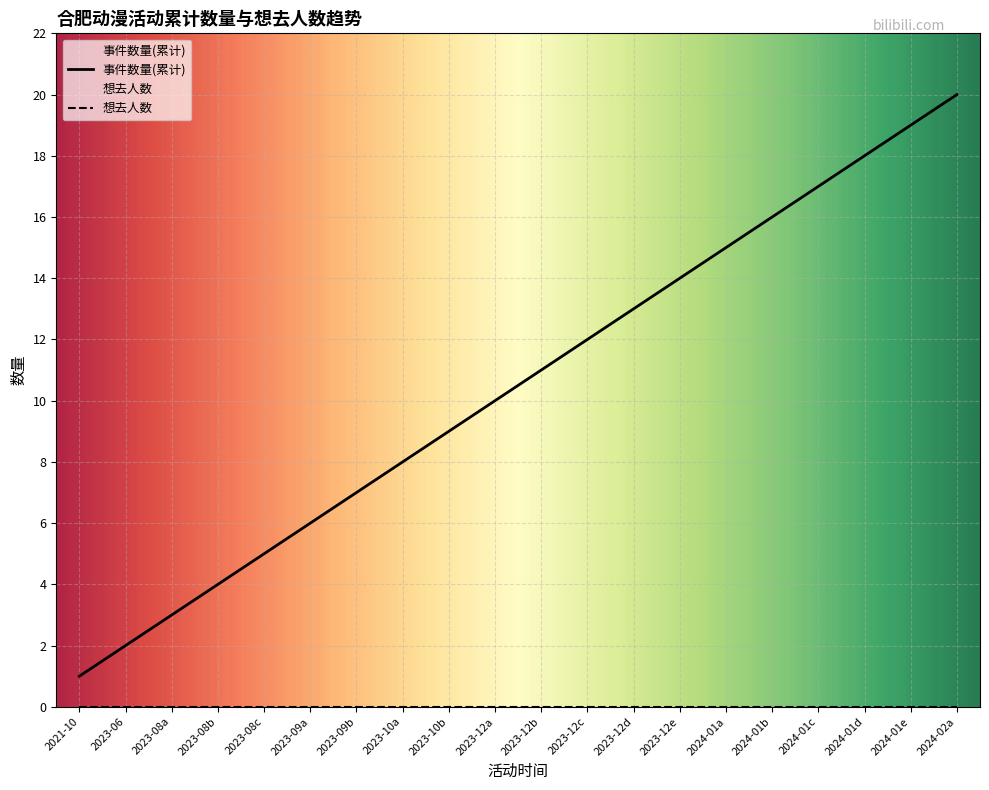

How many lines are shown in the chart?

2